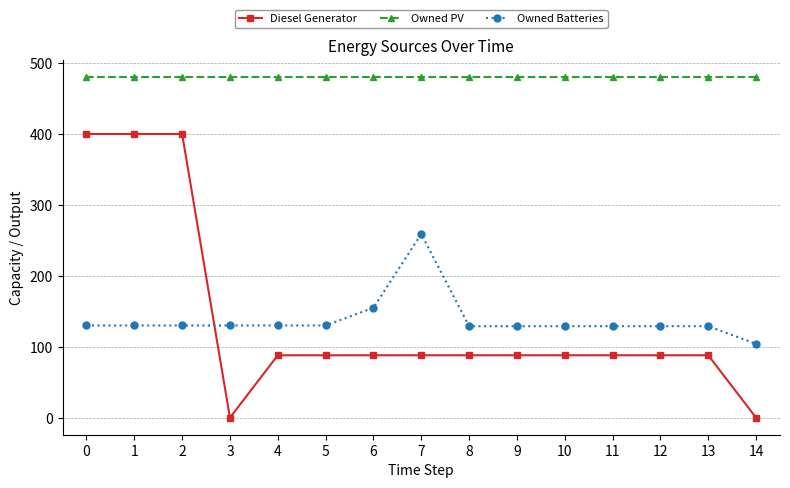

The value of Owned PV at 8 is 848. True or false?

False